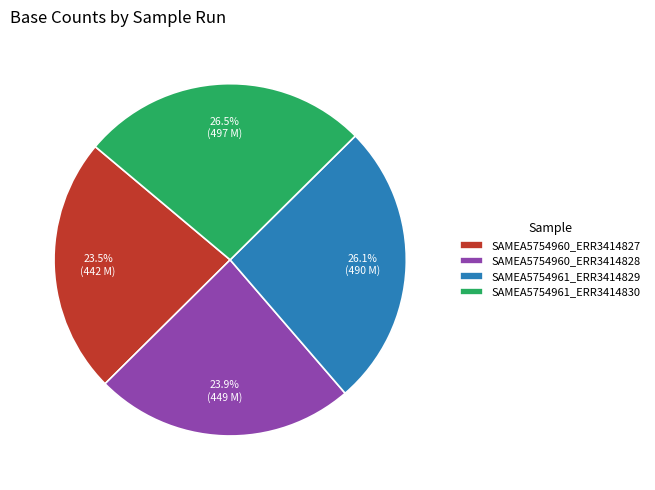

What portion of the pie excludes SAMEA5754960_ERR3414827?

76.5%